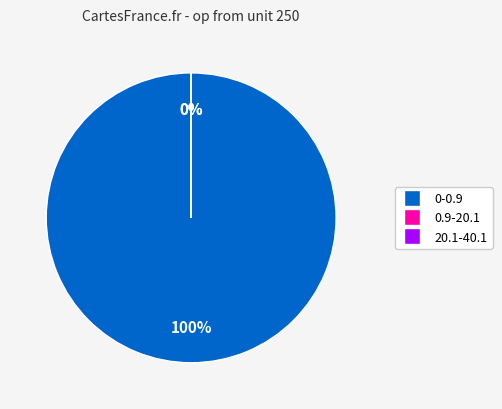

What is the smallest slice in the pie chart?

20.1-40.1